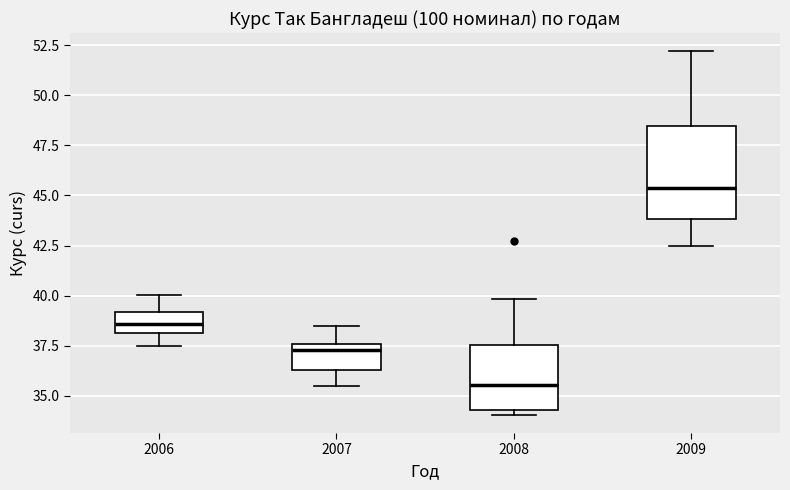

Reading left to right, transcribe this box plot: for each box, give where its median line is, the range the box spans, and where its two whiskers end, as read against the y-axis. The values are not printed on the chart, so give them approximately, as read against the axis.

2006: median 38.5, box 38.0 to 39.0, whiskers 37.5 to 40.0
2007: median 37.5 (just below the box's upper edge), box 36.5 to 37.5, whiskers 35.5 to 38.5
2008: median 35.5, box 34.5 to 37.5, whiskers 34.0 to 40.0
2009: median 45.5, box 44.0 to 48.5, whiskers 42.5 to 52.0